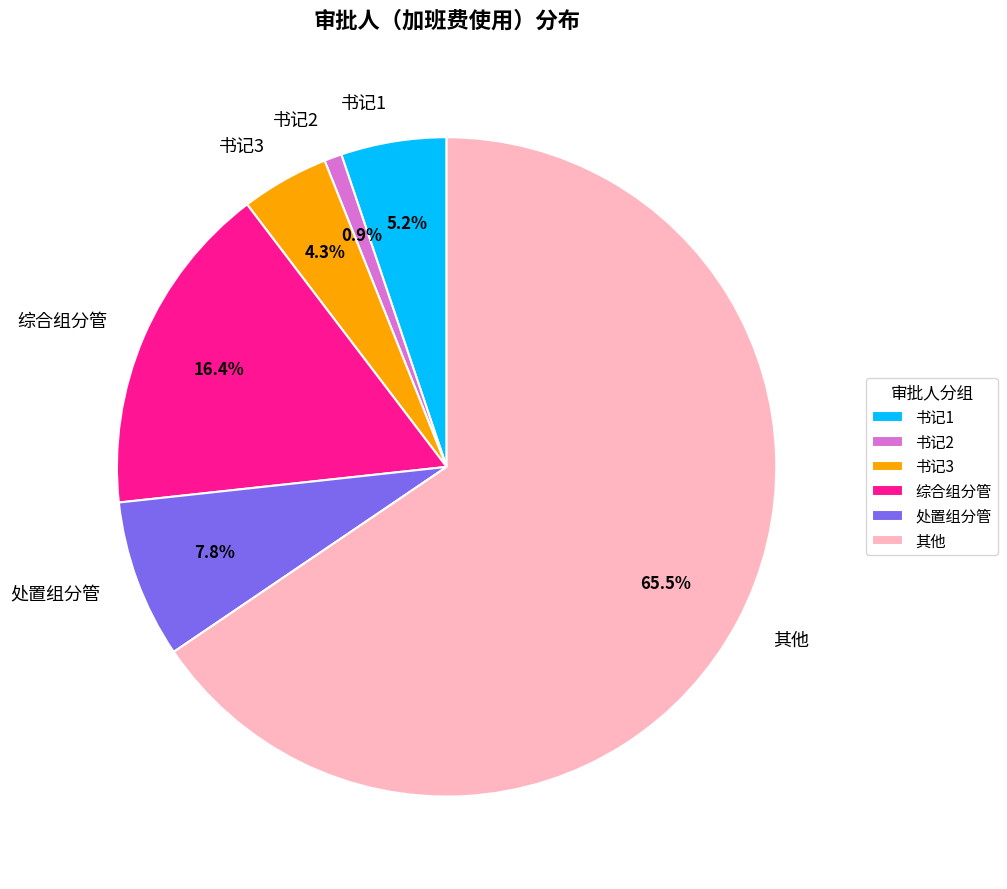

What percentage is the 处置组分管 slice, to the nearest percent?

8%